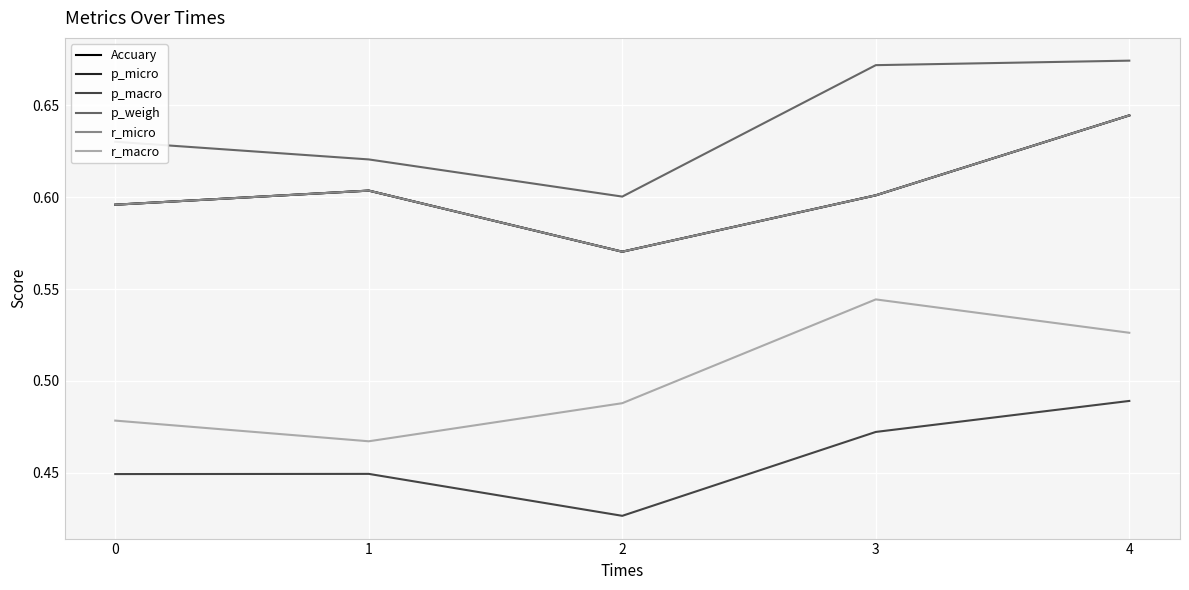

Is this an area chart (filled region under the line)?

No